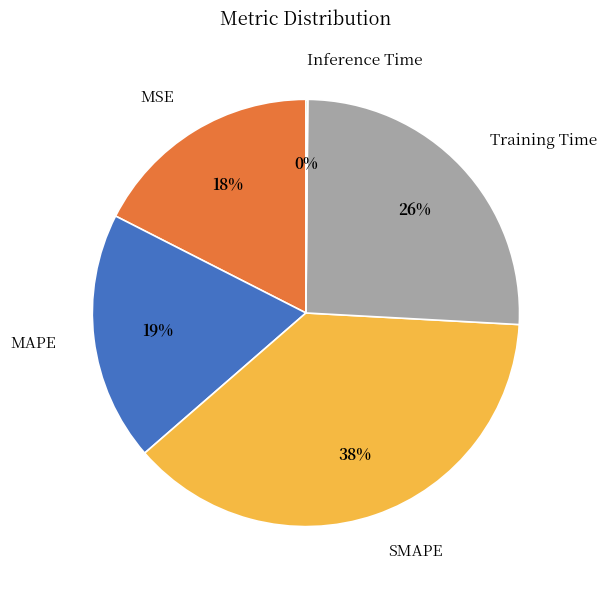

The SMAPE slice represents 38% of the pie. True or false?

True